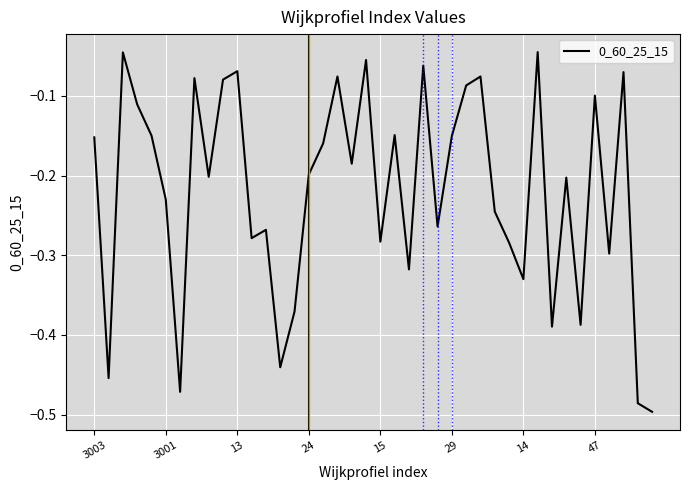

What is the difference between the maximum and minimum values?

0.5